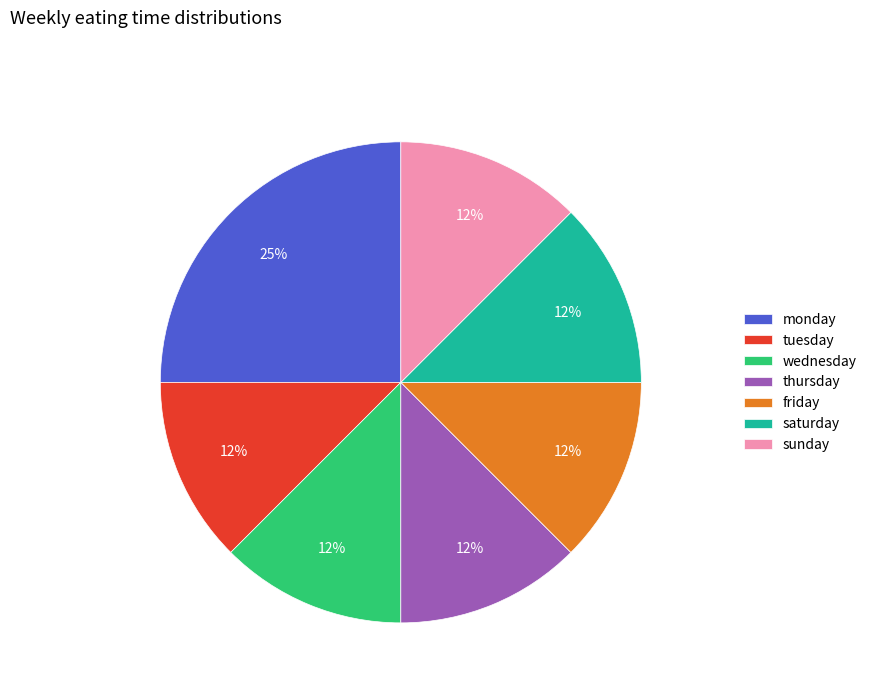

Combined, do tuesday and friday account for over 50%?

No